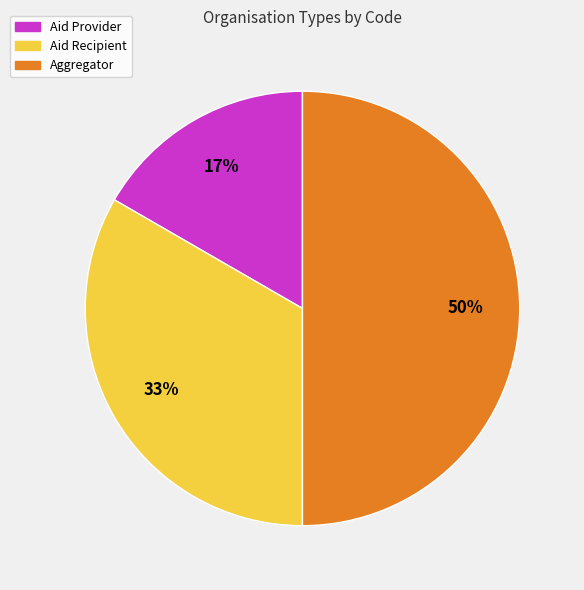

Rank the categories by value from highest to lowest.

Aggregator, Aid Recipient, Aid Provider